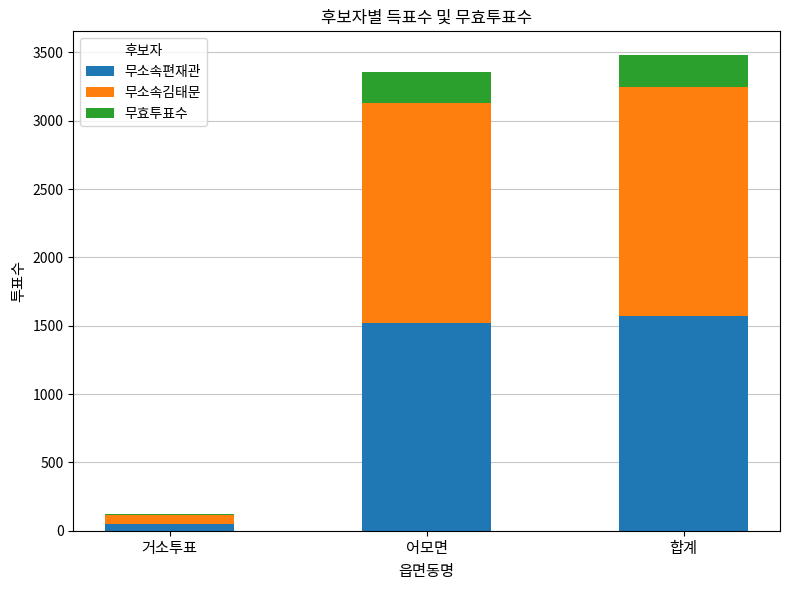

True or false: 무소속편재관 has a value of 1521 at 어모면.

True